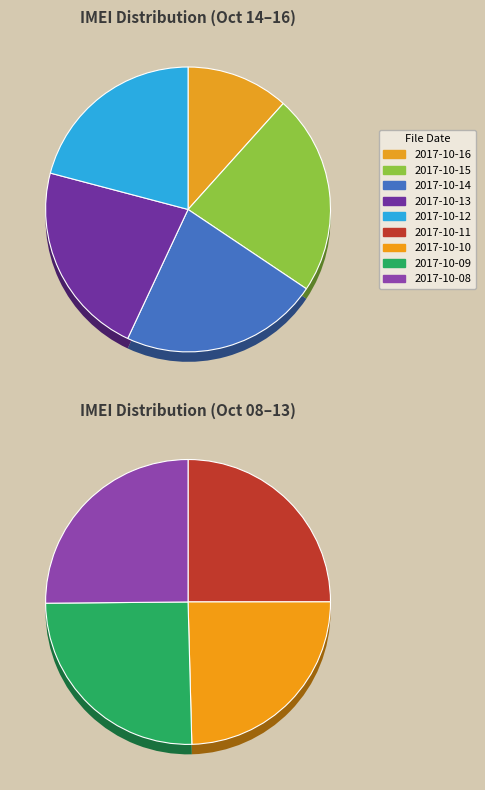

What is the change in value from 2017-10-14 to 2017-10-10?

-949959